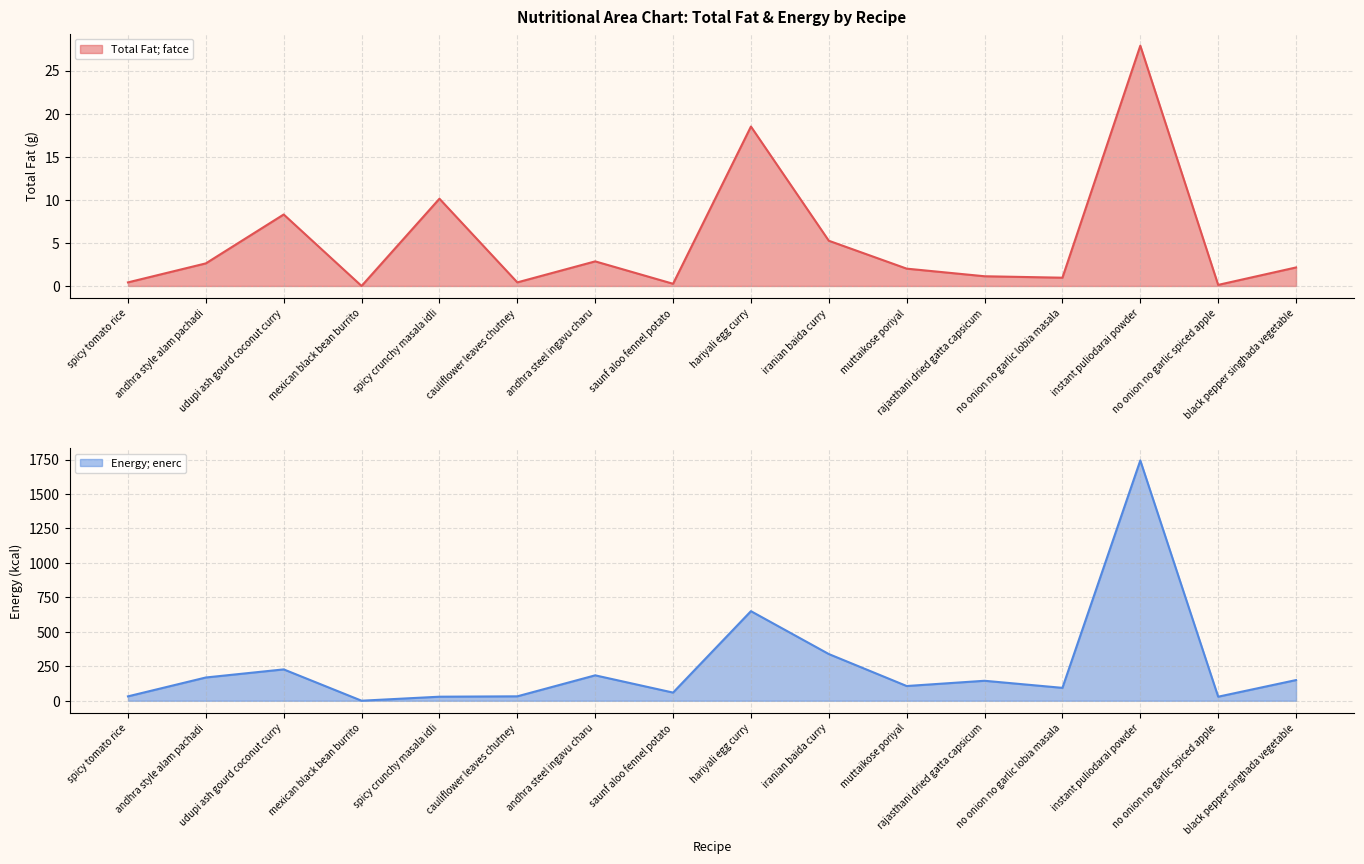

Which series has the largest total across all categories?

Energy; enerc